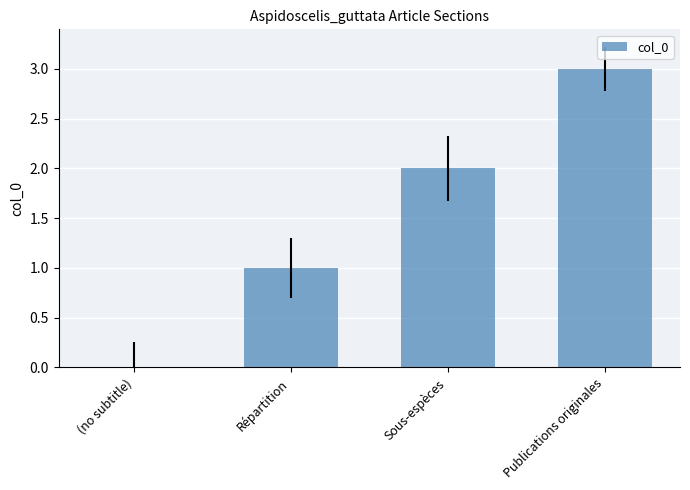

Is it true that the value at (no subtitle) is 0?

True